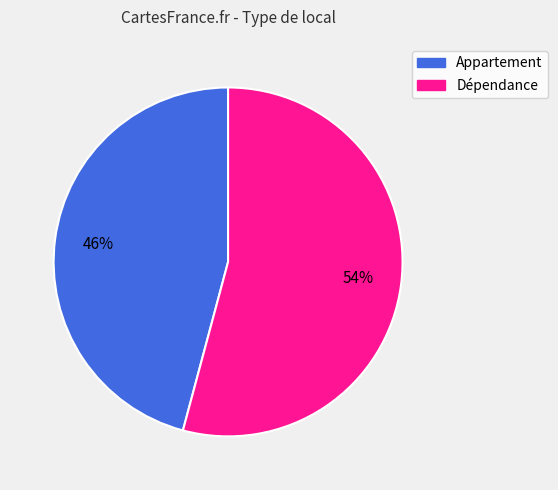

To the nearest percent, what portion does Dépendance represent?

54%